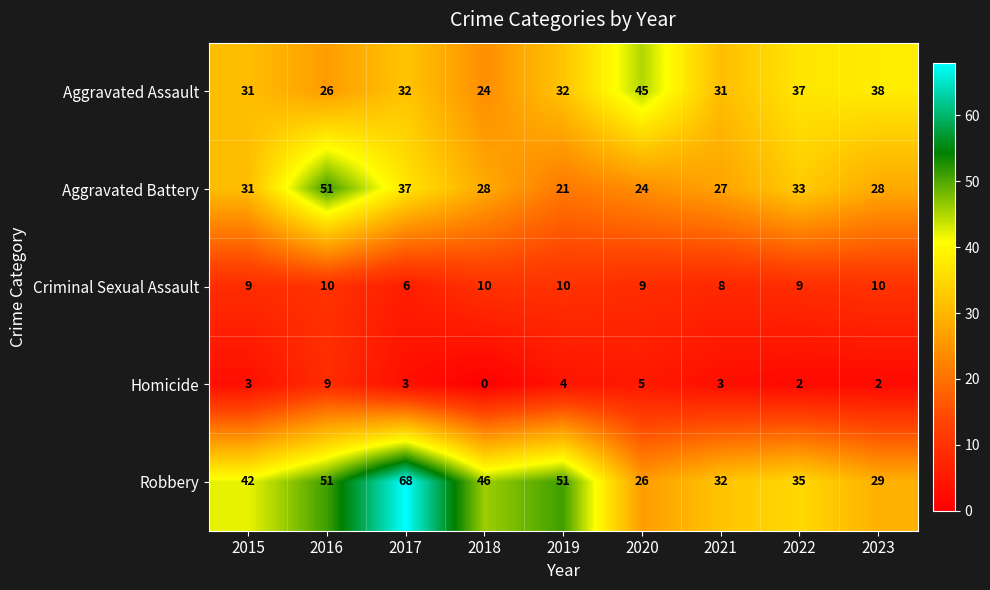

What is the maximum value shown in the chart?

68